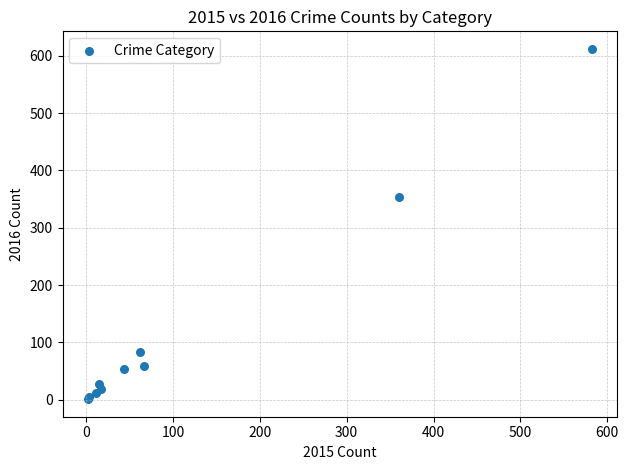

What Y value in the scatter plot is closest to 306?

354